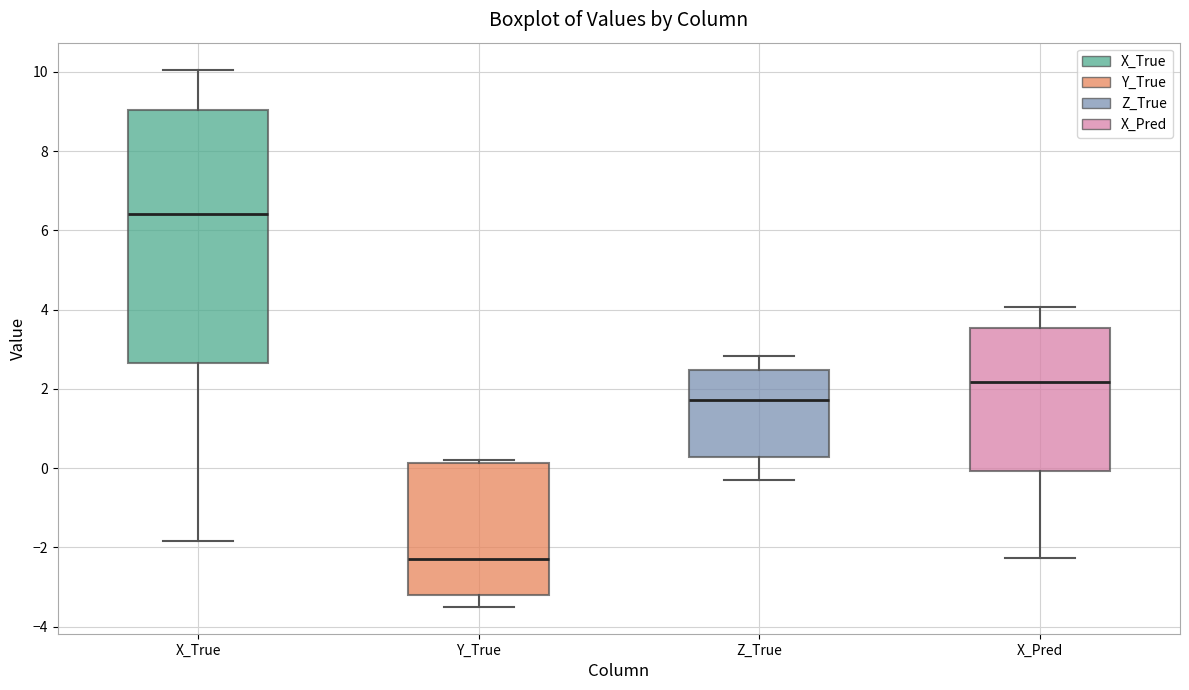

Which box has the lowest median line?

Y_True